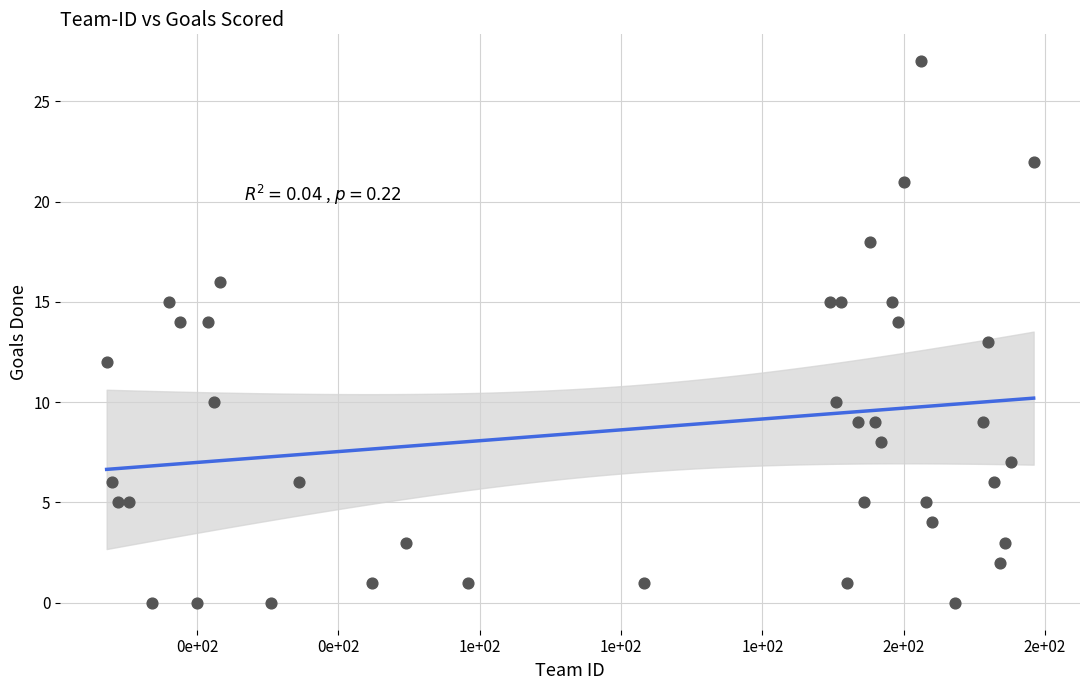

What is the range of X values (max minus min)?

164